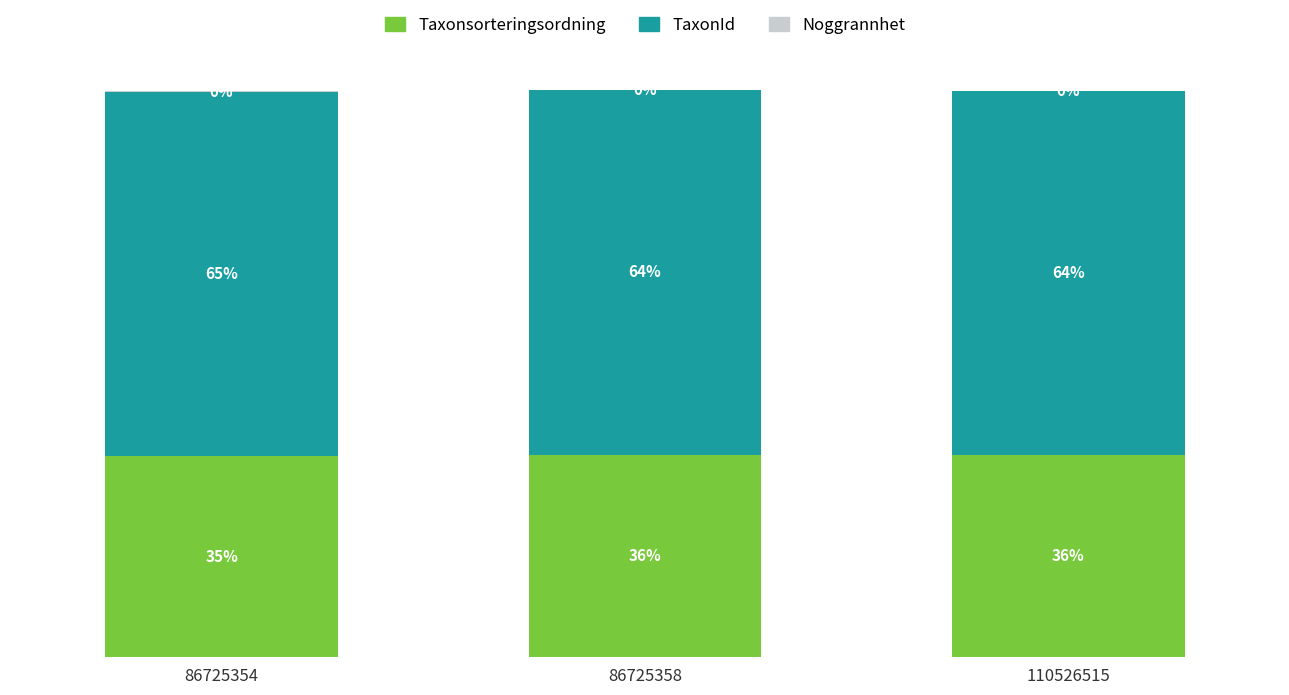

Are the bars grouped side by side (vs. stacked)?

No